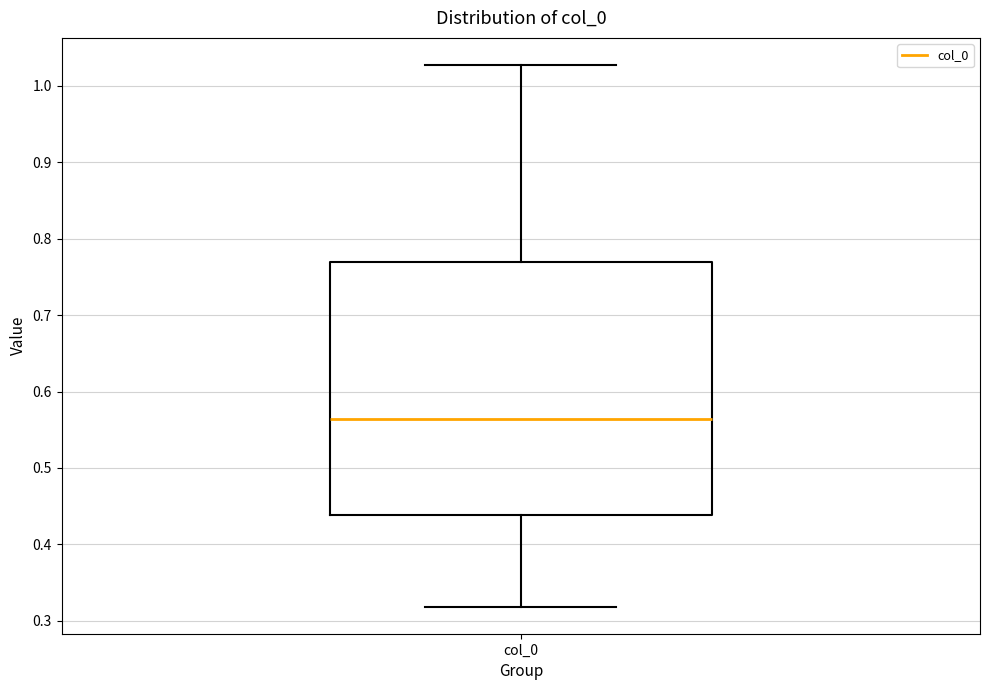

Transcribe this box plot: give where the median line is, the range the box spans, and where the two whiskers end, as read against the y-axis. The values are not printed on the chart, so give them approximately, as read against the axis.

median 0.56, box 0.44 to 0.77, whiskers 0.32 to 1.03